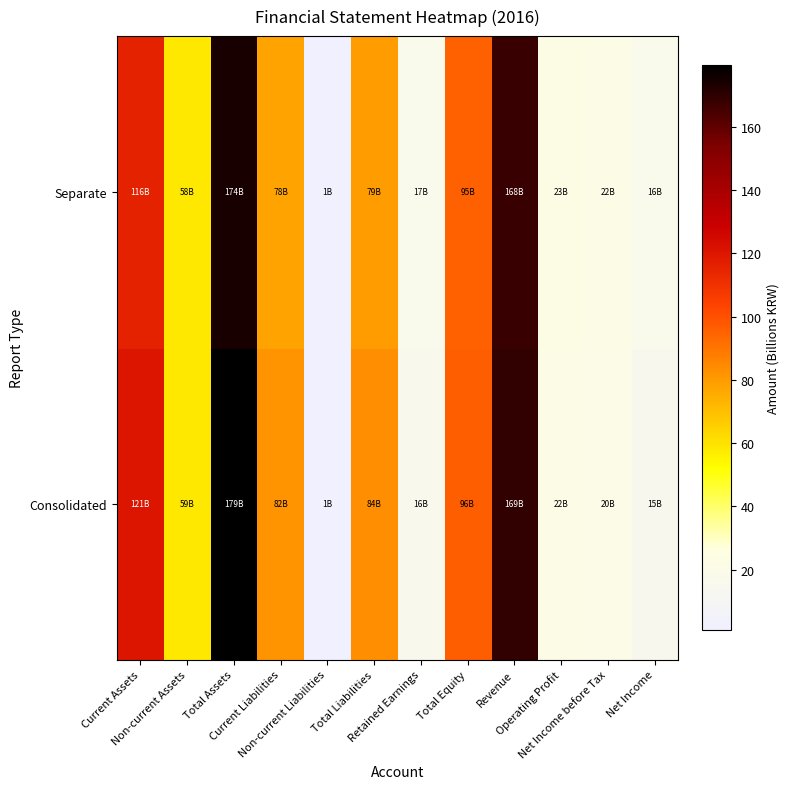

Reading left to right, transcribe all the data shown in this chart.

Consolidated: Current Assets=120.7	Non-current Assets=58.6	Total Assets=179.3	Current Liabilities=82.2	Non-current Liabilities=1.4	Total Liabilities=83.6	Retained Earnings=15.6	Total Equity=95.7	Revenue=169.0	Operating Profit=21.5	Net Income before Tax=19.9	Net Income=14.8
Separate: Current Assets=115.9	Non-current Assets=58.3	Total Assets=174.1	Current Liabilities=78.1	Non-current Liabilities=0.9	Total Liabilities=79.1	Retained Earnings=16.7	Total Equity=95.1	Revenue=167.6	Operating Profit=22.7	Net Income before Tax=21.6	Net Income=16.5